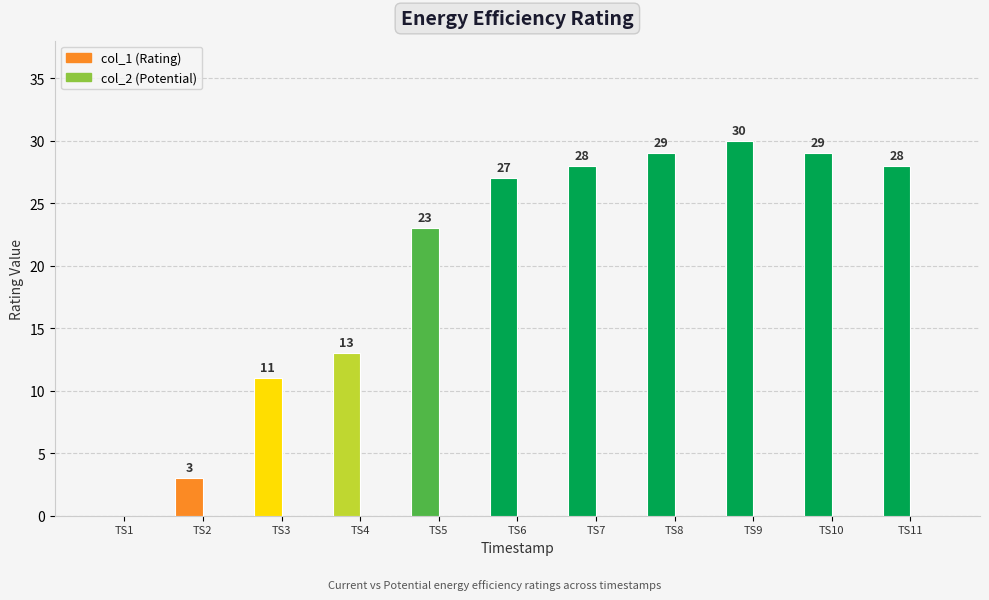

What is the sum of the values at TS8 and TS9?

59